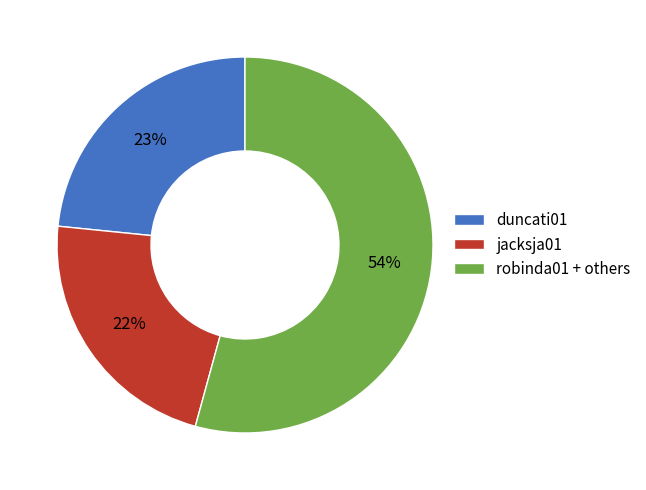

True or false: duncati01 accounts for 33% of the total.

False